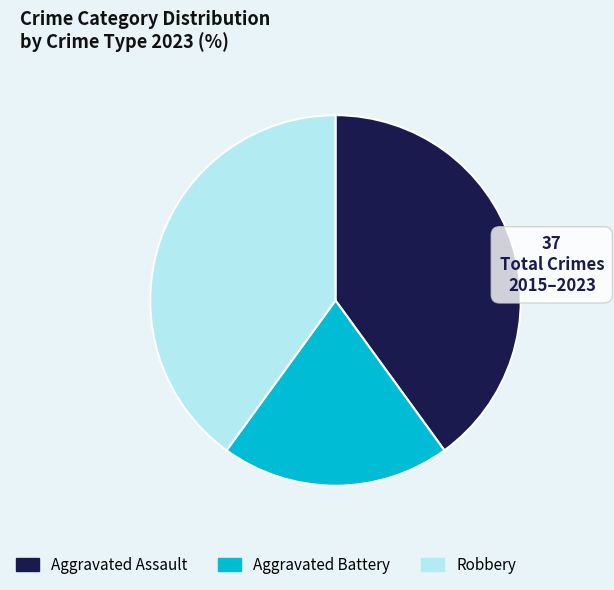

Do Aggravated Assault and Robbery together represent more than half of the pie?

Yes